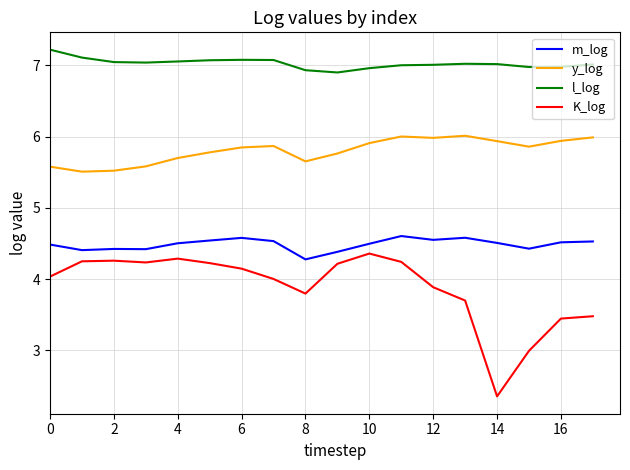

Which series has the largest range (max minus min)?

K_log